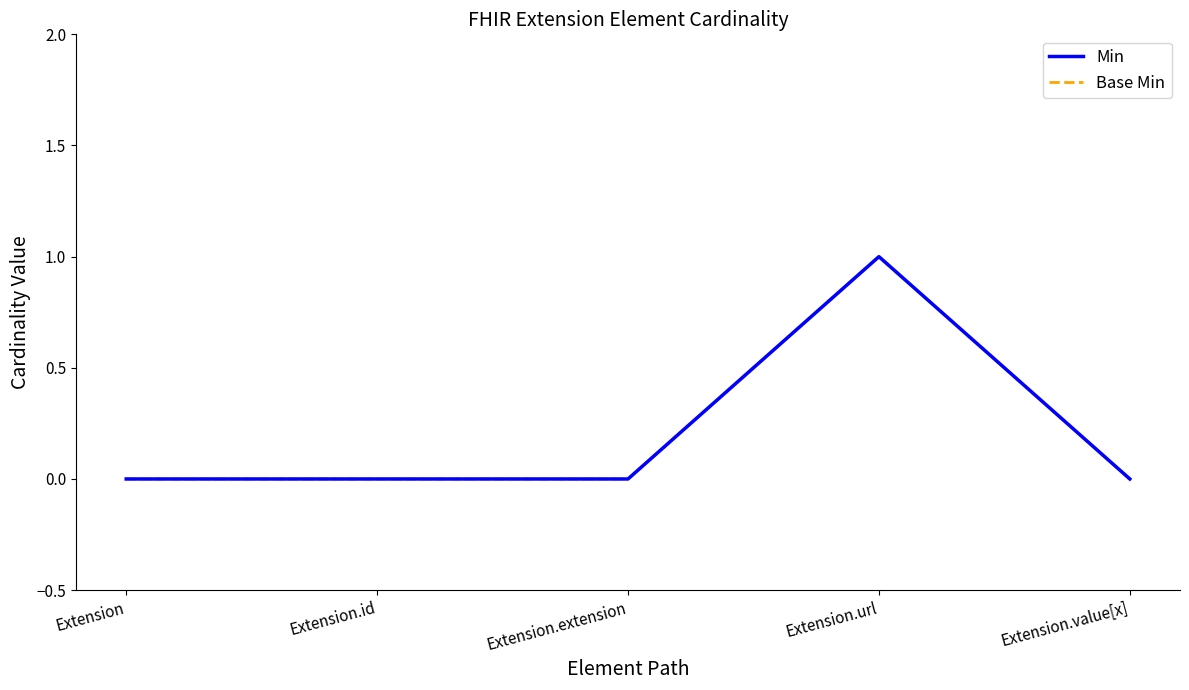

Reading left to right, what are all the values shown in this chart?

Min: Extension=0	Extension.id=0	Extension.extension=0	Extension.url=1	Extension.value[x]=0
Base Min: Extension=0	Extension.id=0	Extension.extension=0	Extension.url=1	Extension.value[x]=0